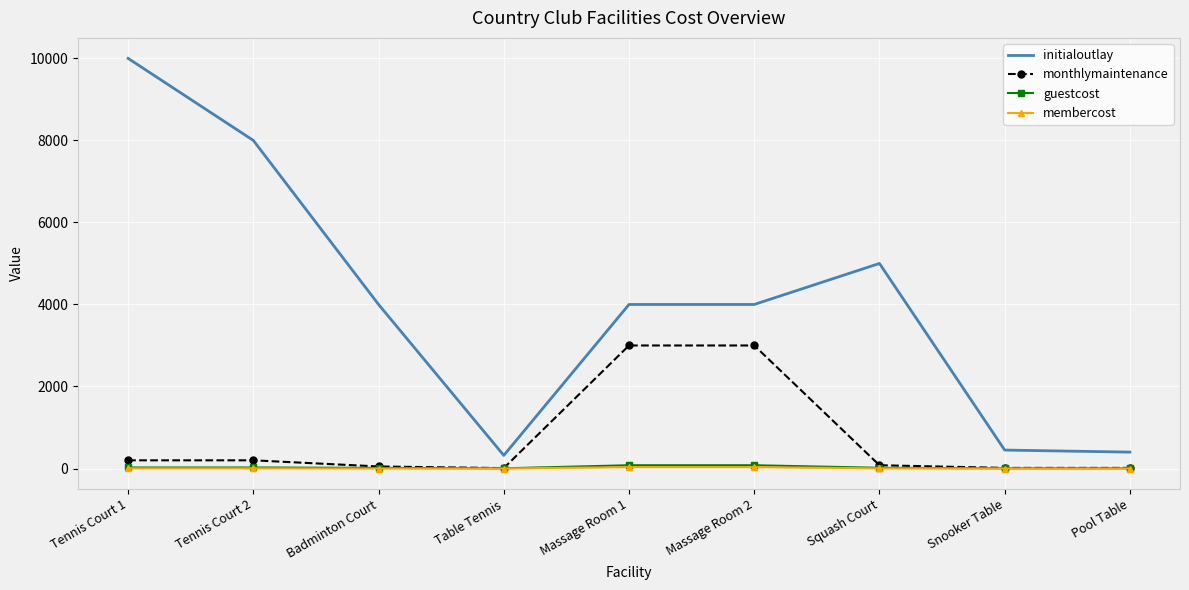

True or false: membercost has a value of 0.0 at Badminton Court.

True